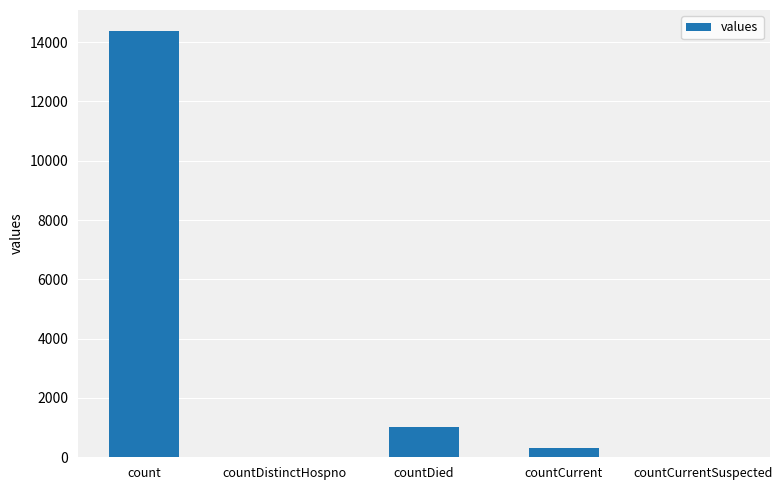

Count the number of data series in this chart.

1